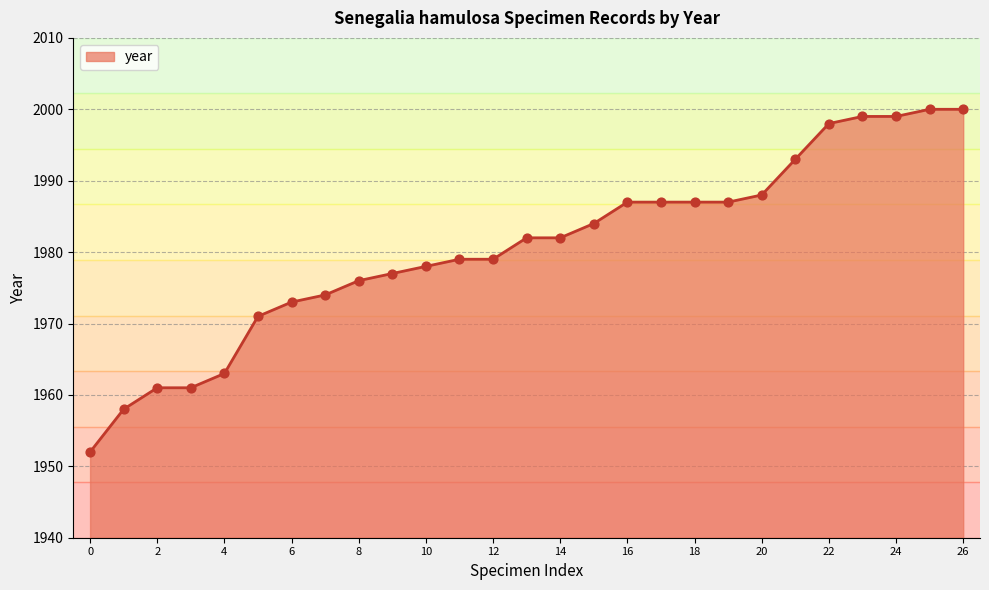

What is the maximum value shown in the chart?

2000